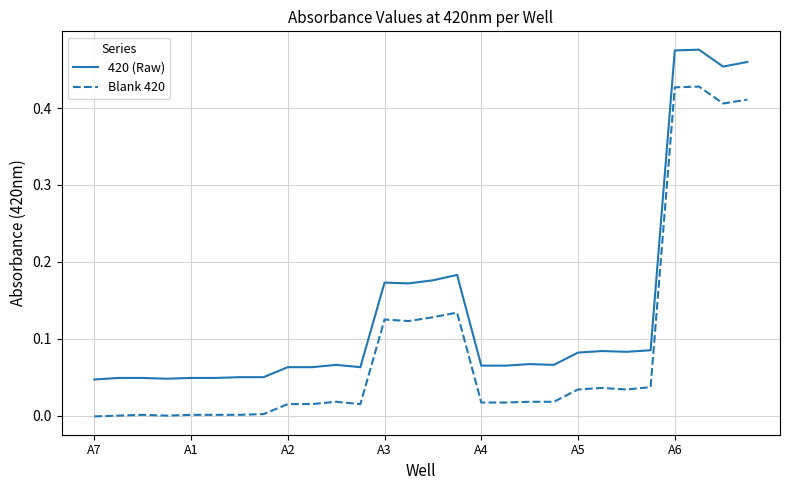

Rank the series by their average value, from lowest to highest.

Blank 420, 420 (Raw)